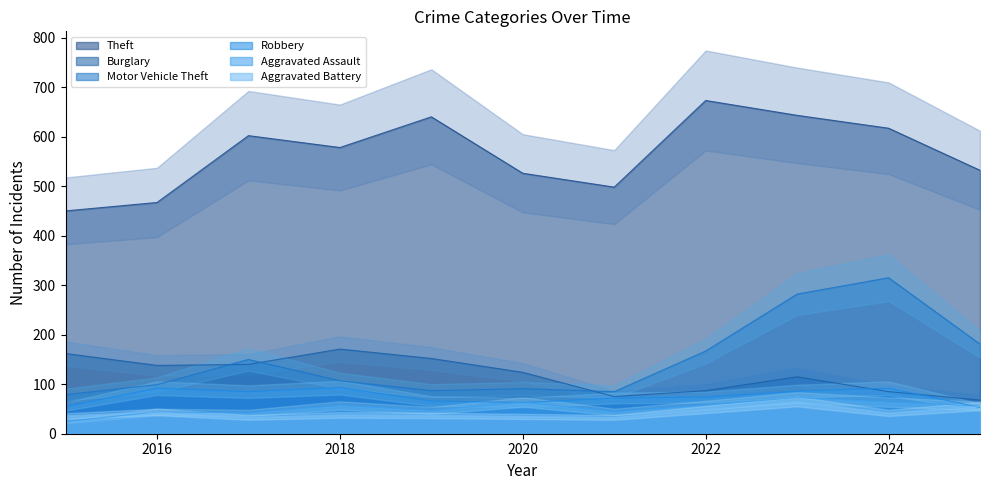

Rank the series at 2024 from lowest to highest value.

Aggravated Battery, Aggravated Assault, Burglary, Robbery, Motor Vehicle Theft, Theft